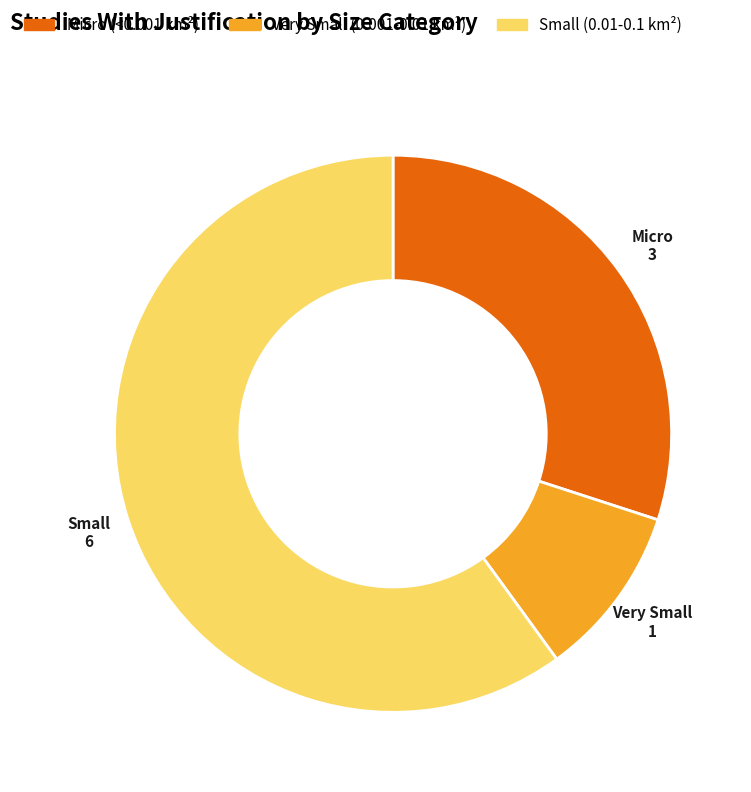

Count the number of slices in the pie.

3